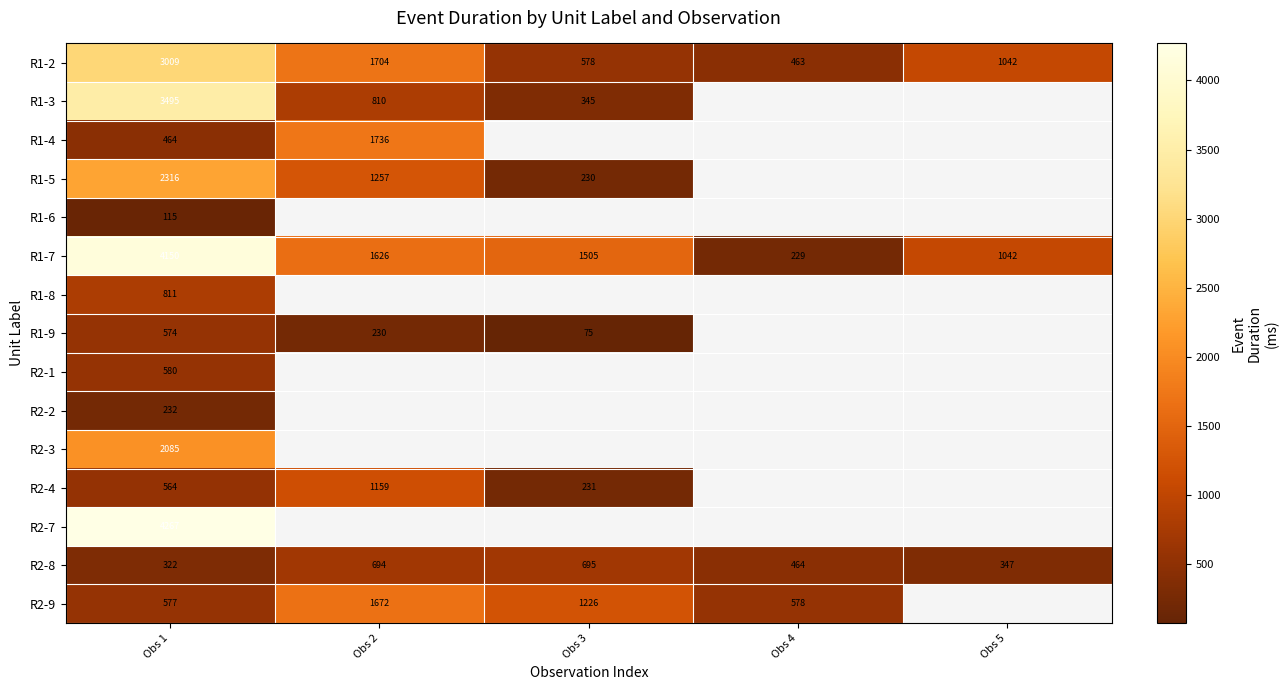

The value of R1-2 at Obs 3 is 578. True or false?

True